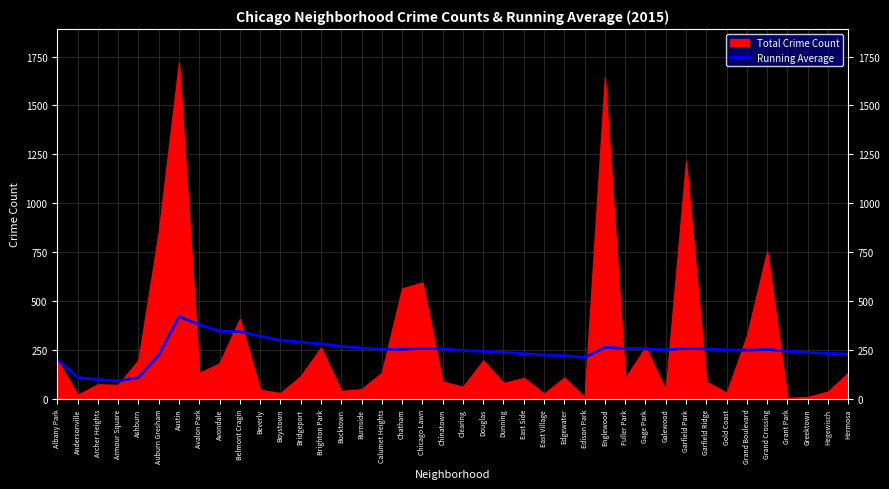

True or false: Running Average has a value of 378.6 at Avalon Park.

True